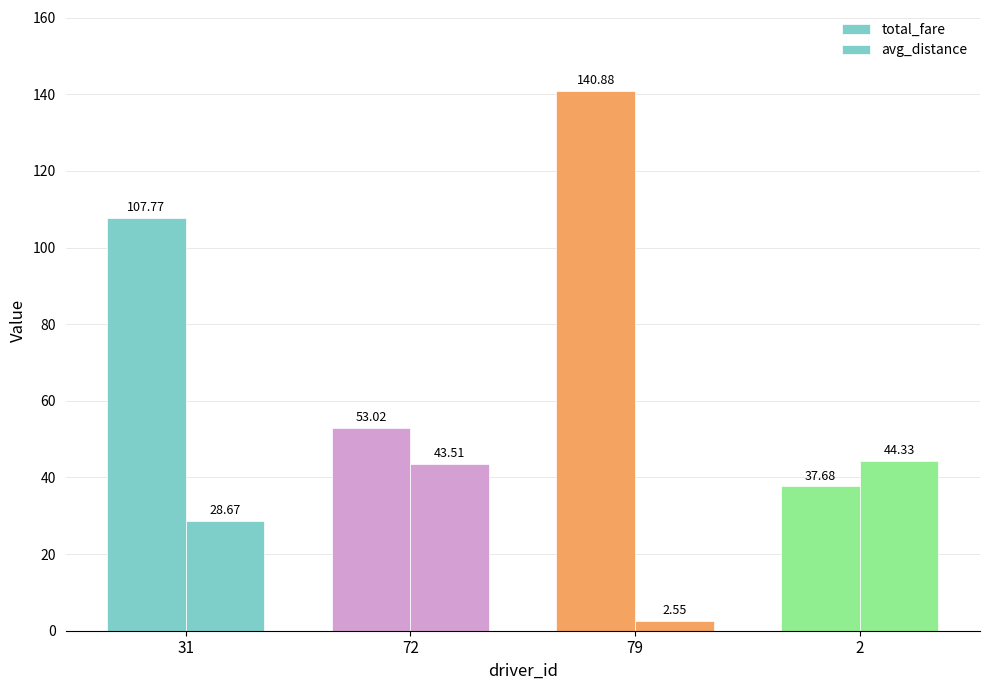

What is the average value of the avg_distance series?

29.8